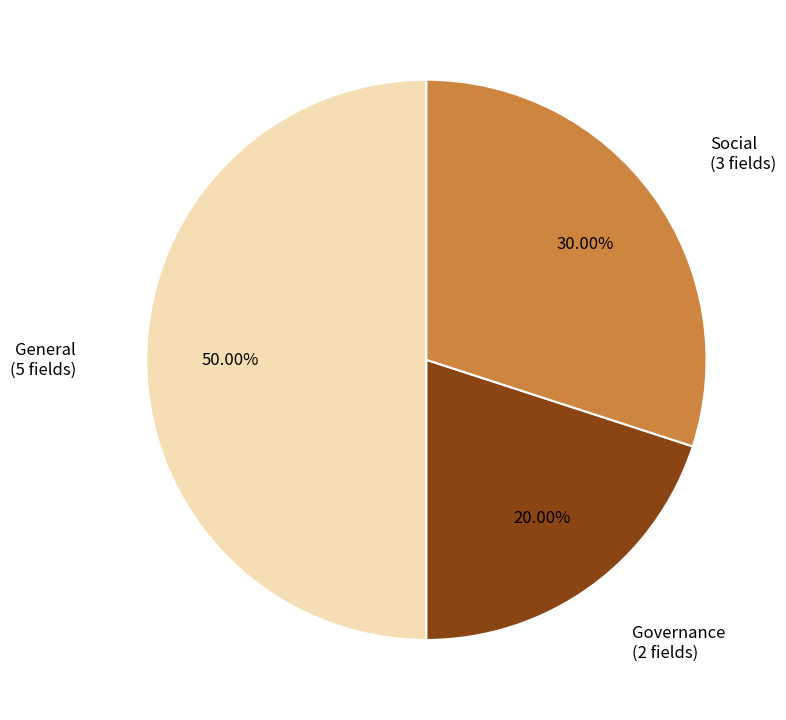

What percentage is the Social slice, to the nearest percent?

30%